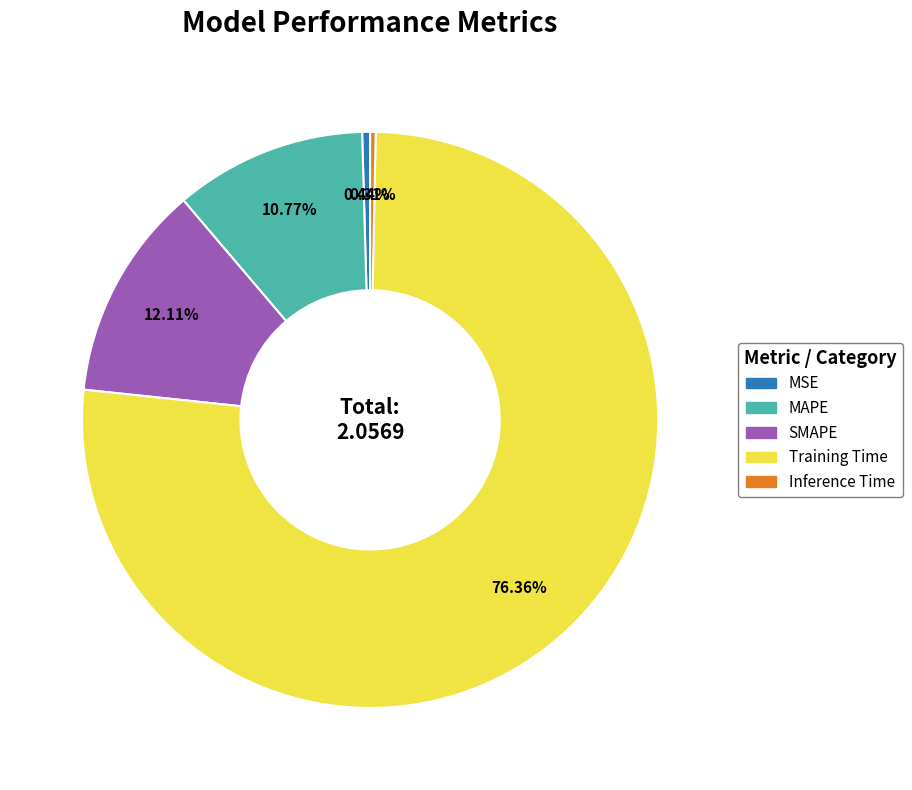

Which has a higher value, Training Time or Inference Time?

Training Time